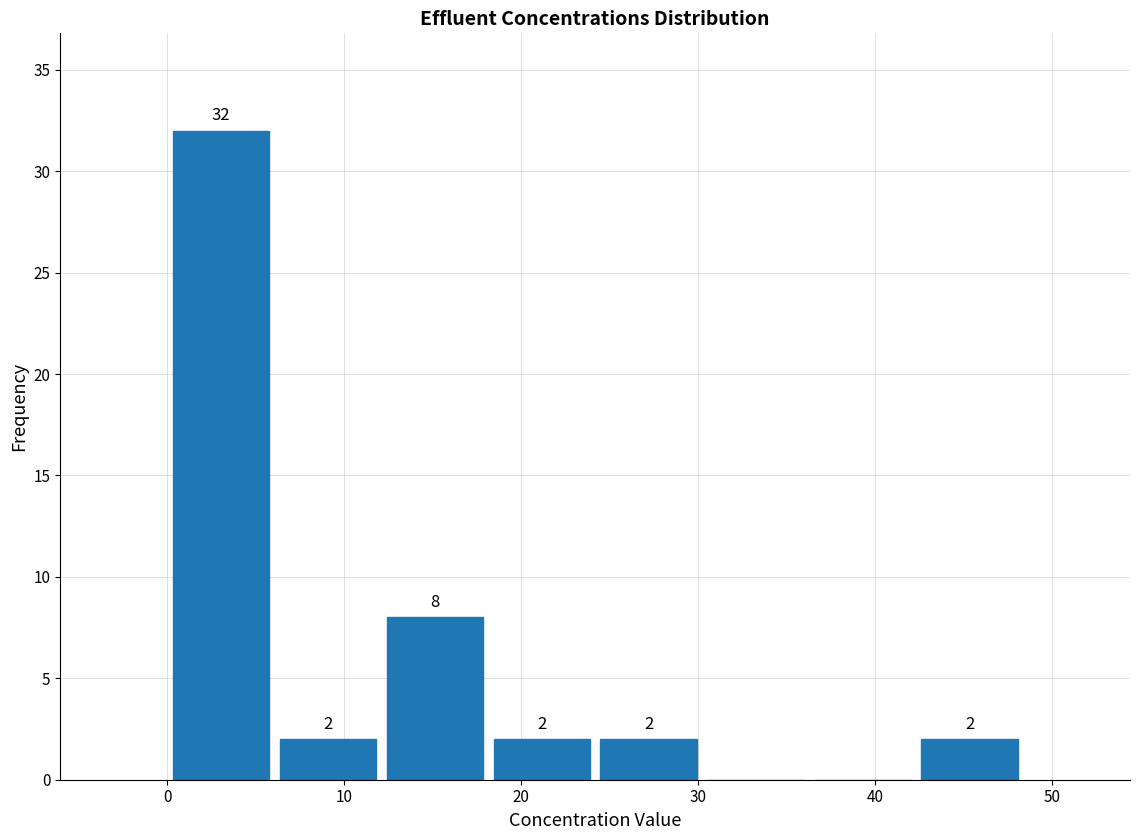

Over which range of the x-axis is the bar tallest?

0 to 6